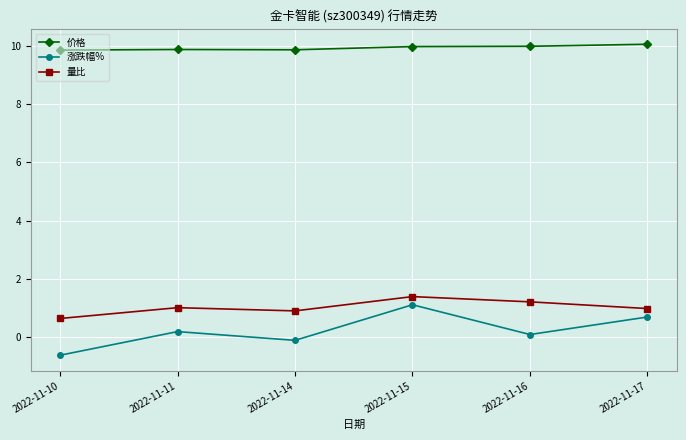

Rank the series at 2022-11-11 from highest to lowest value.

价格, 量比, 涨跌幅%